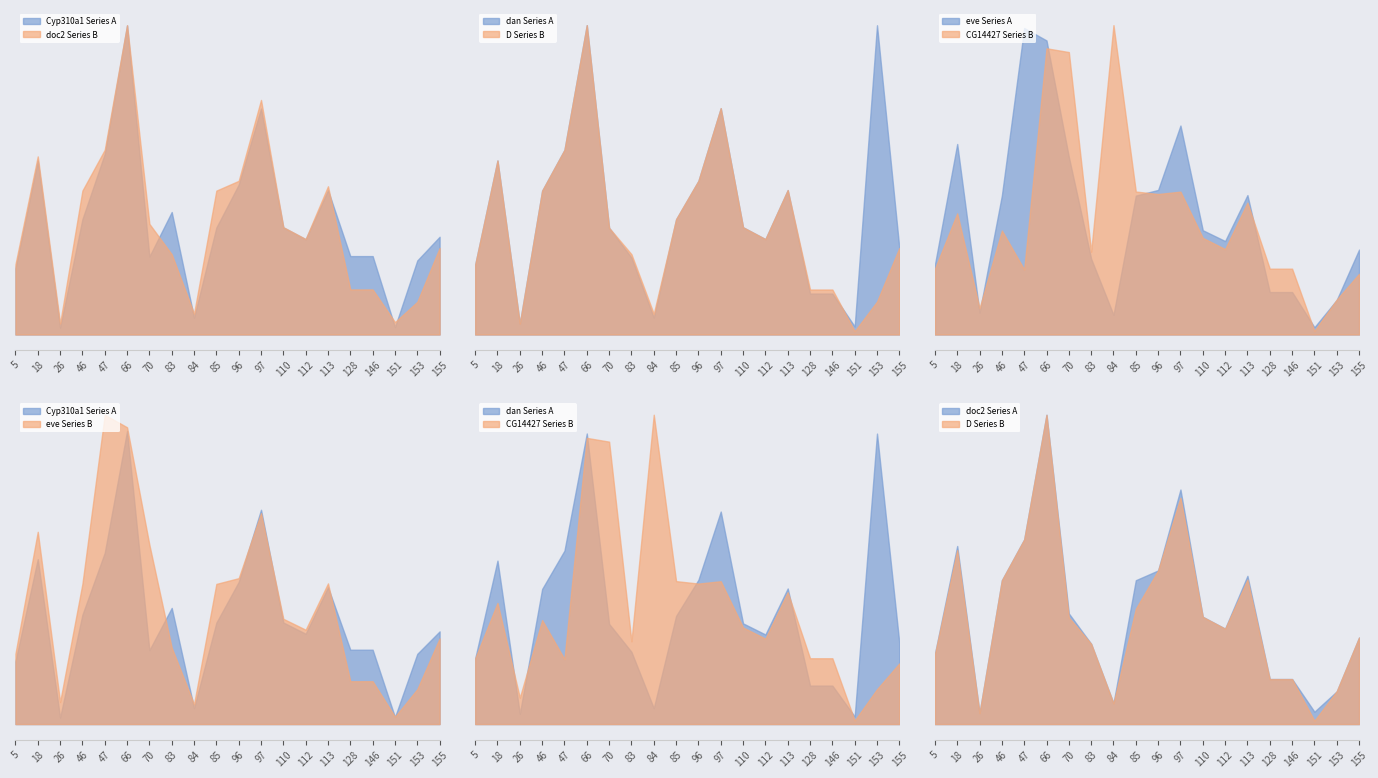

At which label is CG14427 closest to 1533?

85